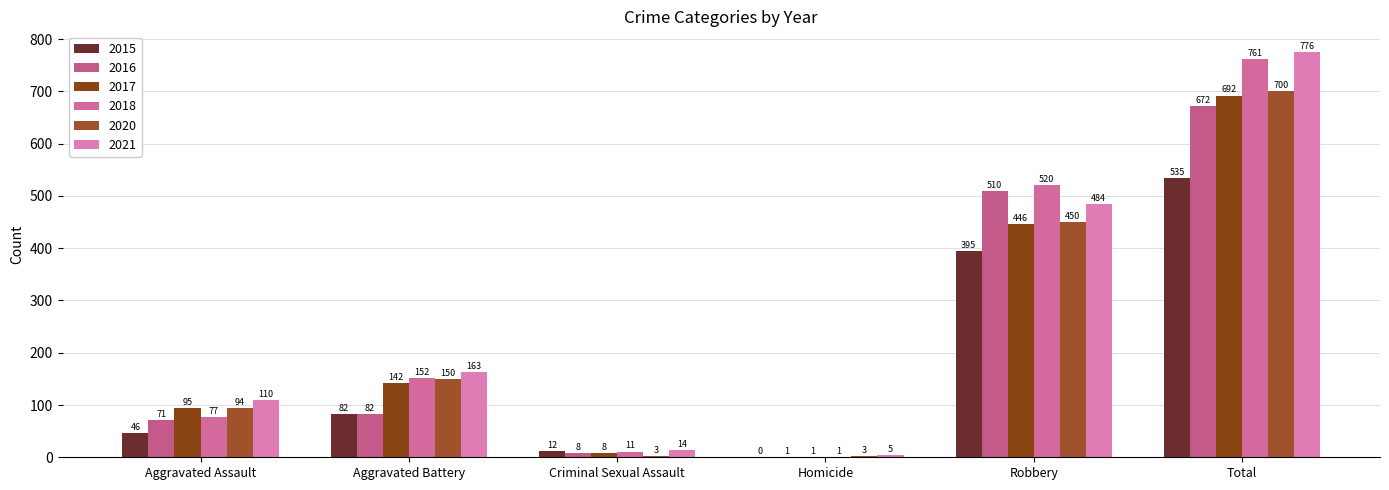

True or false: 2017 has a value of 142 at Aggravated Battery.

True